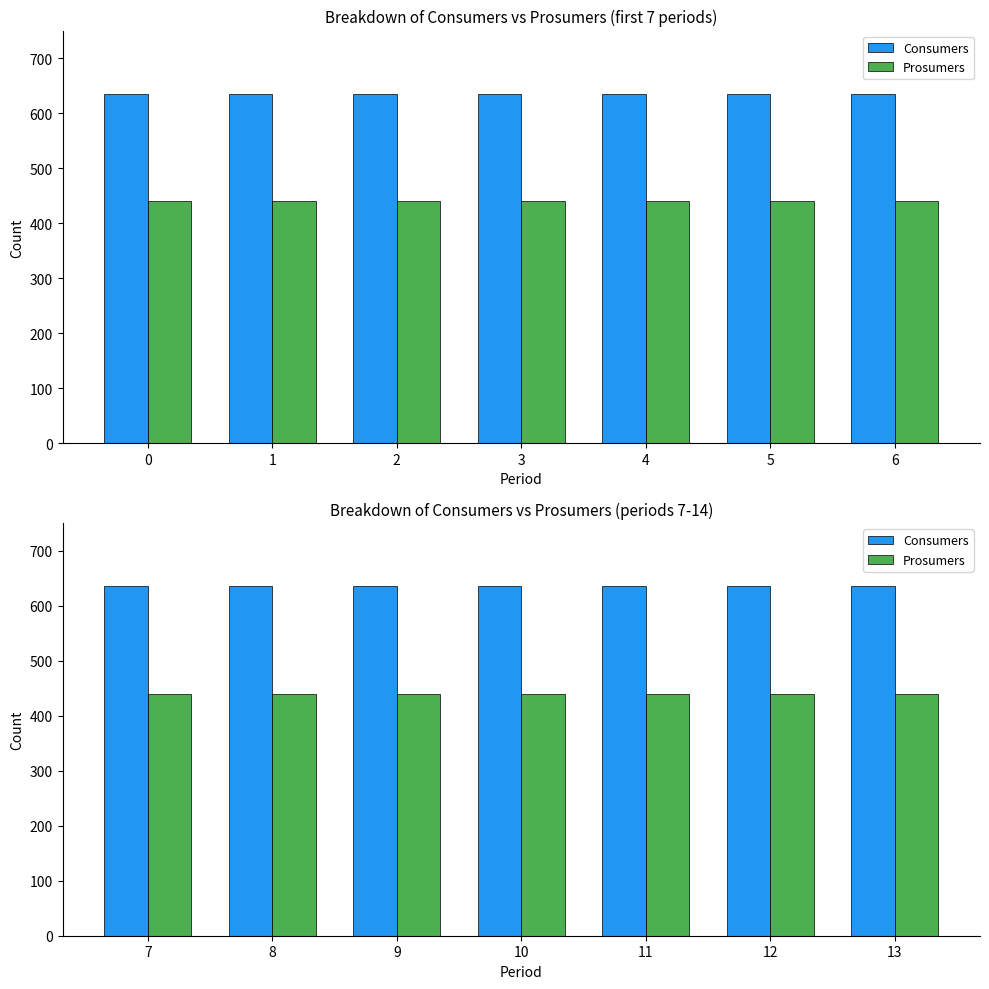

True or false: Consumers has a value of 635 at 1.

True